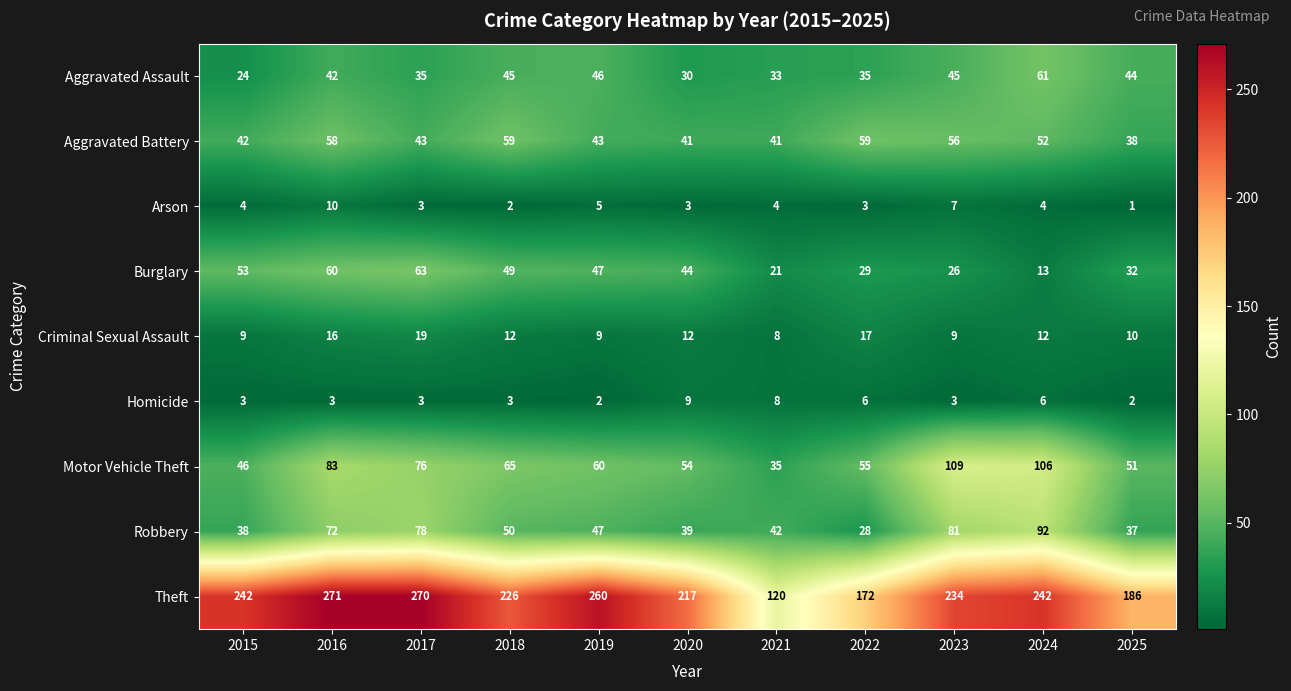

Where does the Criminal Sexual Assault series first go above 12?

2016